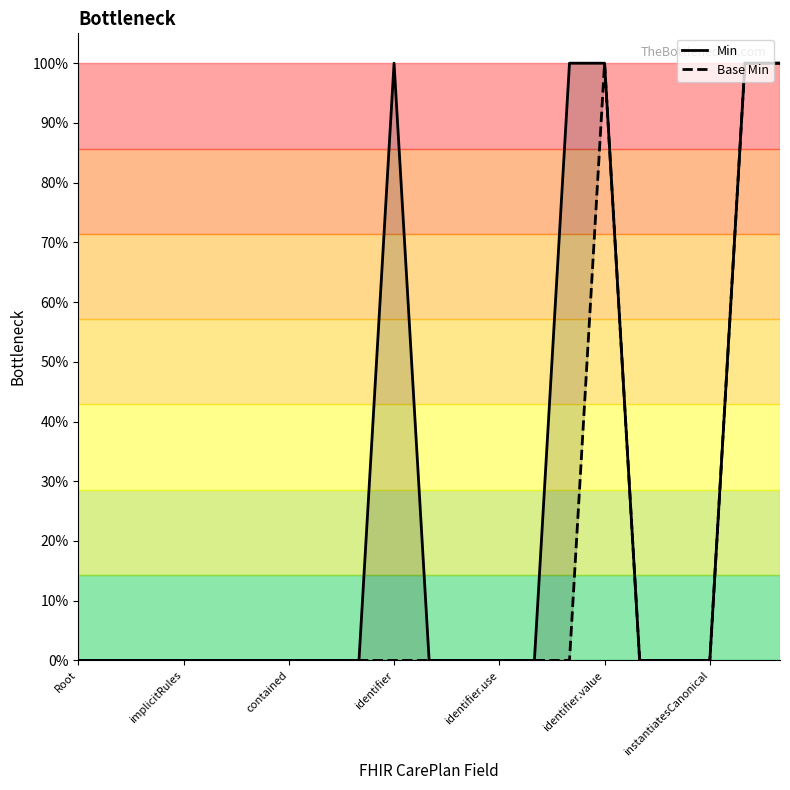

Reading left to right, list all the values displayed in this chart.

Min: 0	0	0	0	0	0	0	0	0	1	0	0	0	0	1	1	0	0	0	1	1
Base Min: 0	0	0	0	0	0	0	0	0	0	0	0	0	0	0	1	0	0	0	1	1